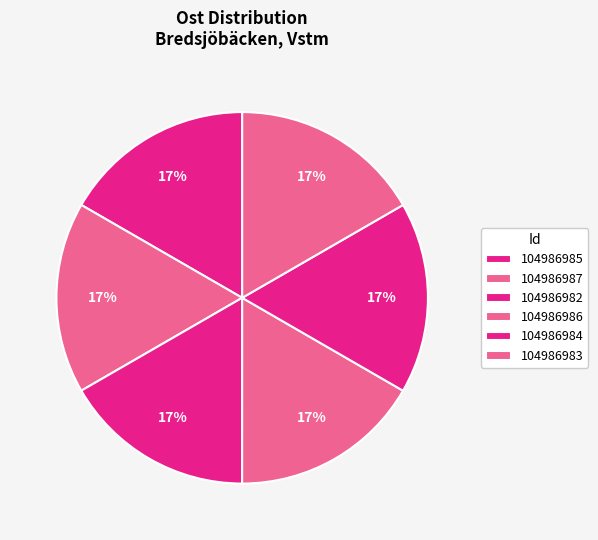

Is there any slice that represents more than half of the pie?

No